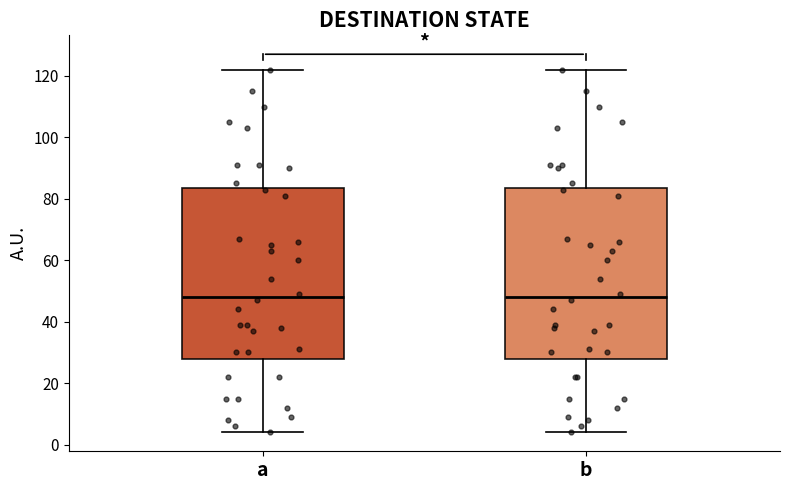

Reading left to right, transcribe this box plot: for each box, give where its median line is, the range the box spans, and where its two whiskers end, as read against the y-axis. The values are not printed on the chart, so give them approximately, as read against the axis.

a: median 48, box 28 to 84, whiskers 4 to 122
b: median 48, box 28 to 84, whiskers 4 to 122